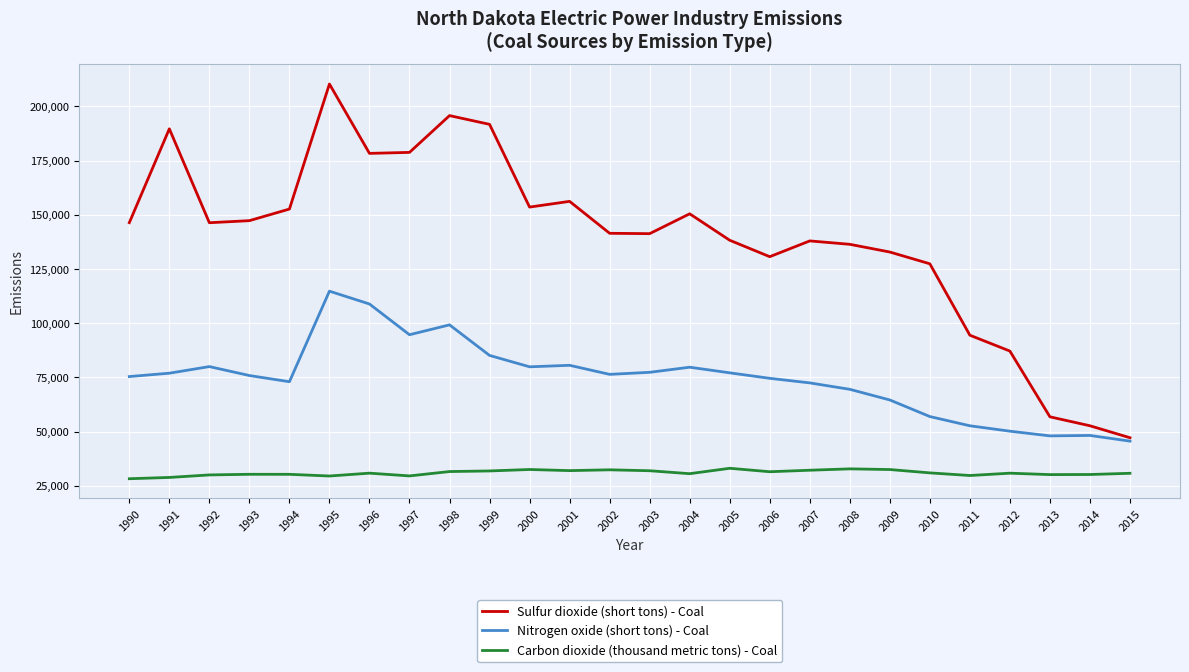

True or false: Nitrogen oxide (short tons) - Coal and Carbon dioxide (thousand metric tons) - Coal cross at least once.

False